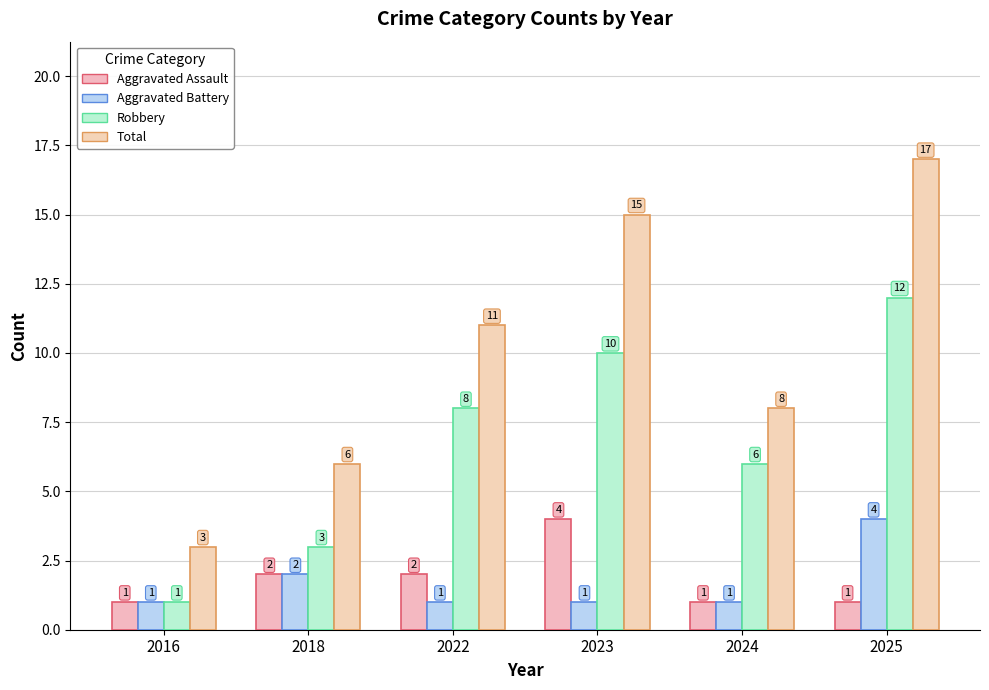

How many values in the Aggravated Battery series exceed 1?

2